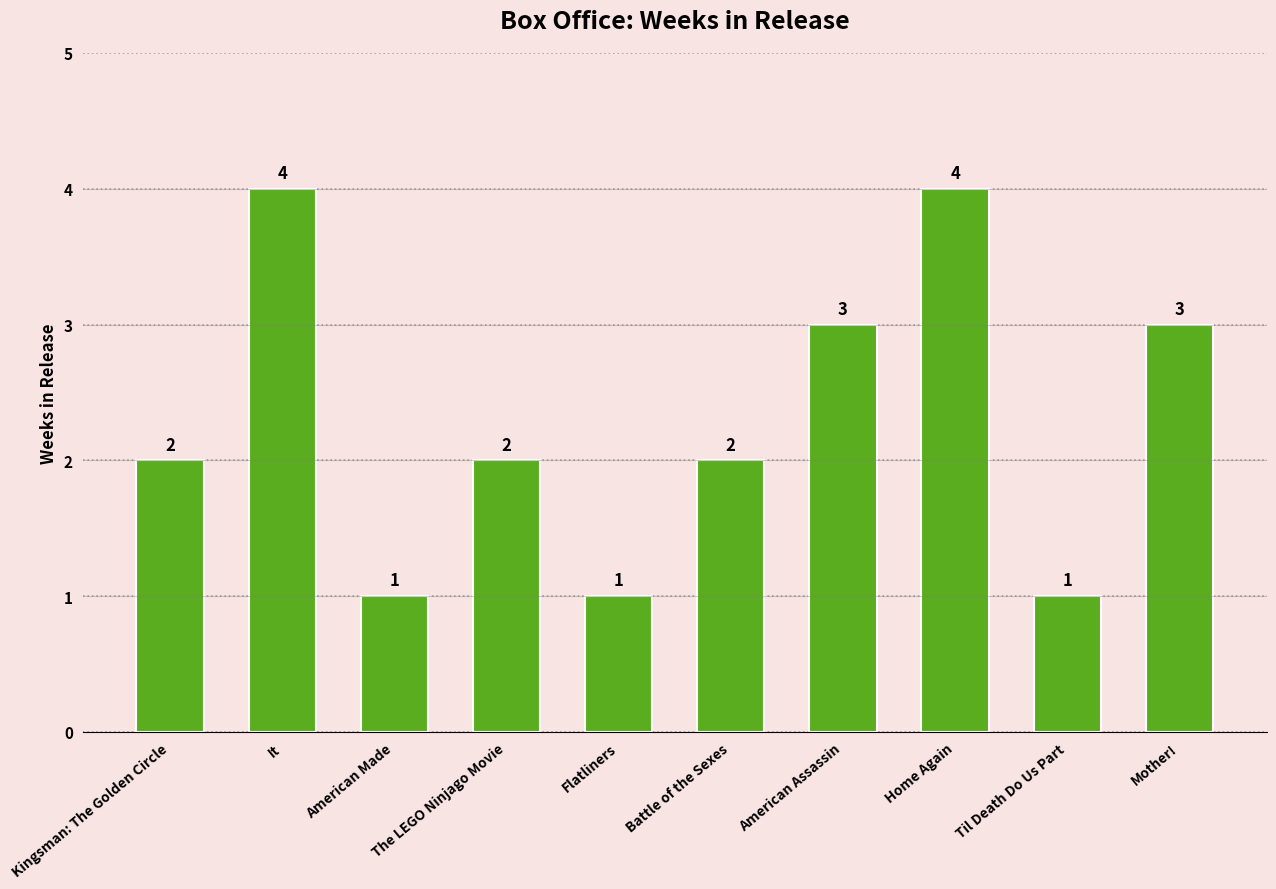

How many series are shown in this chart?

1